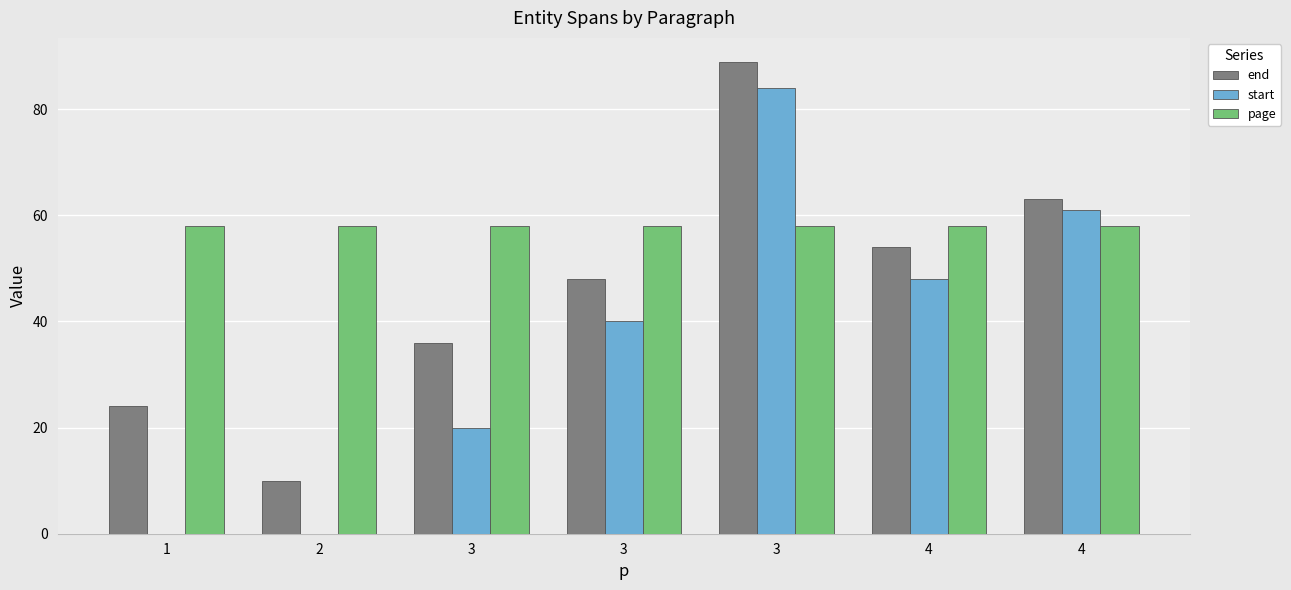

Are the bars grouped side by side (vs. stacked)?

Yes